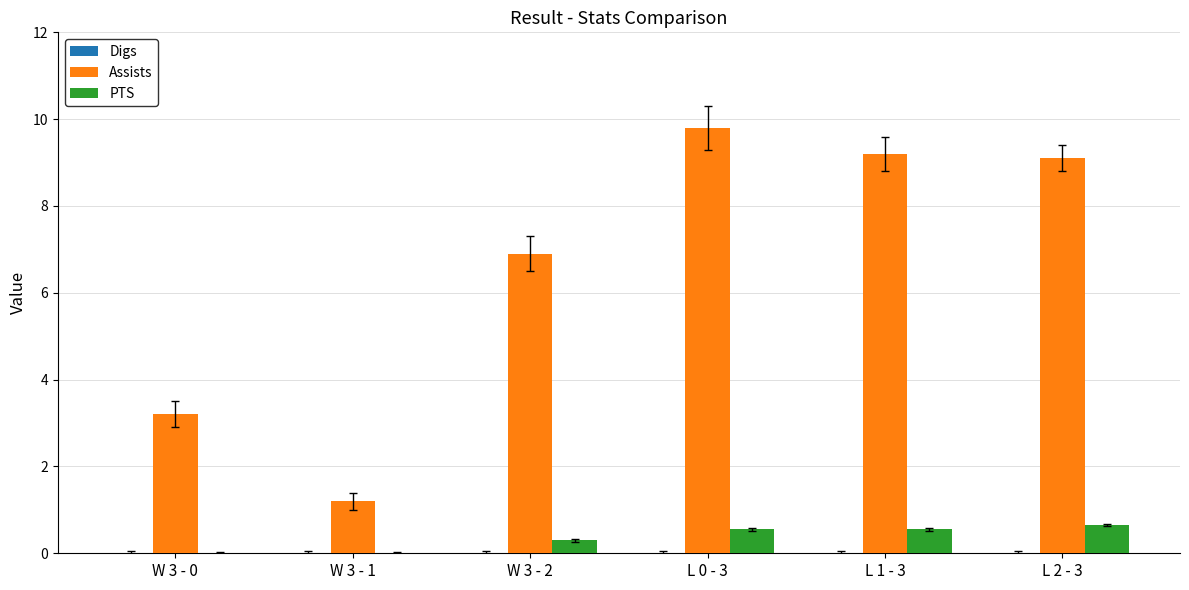

What is the sum of all PTS values?

2.1